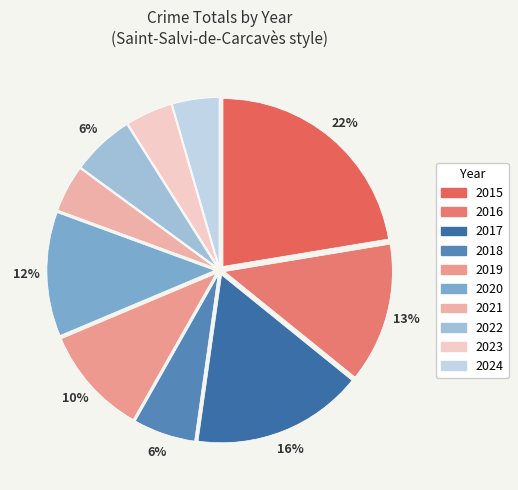

Is 2015 the majority of the pie?

No